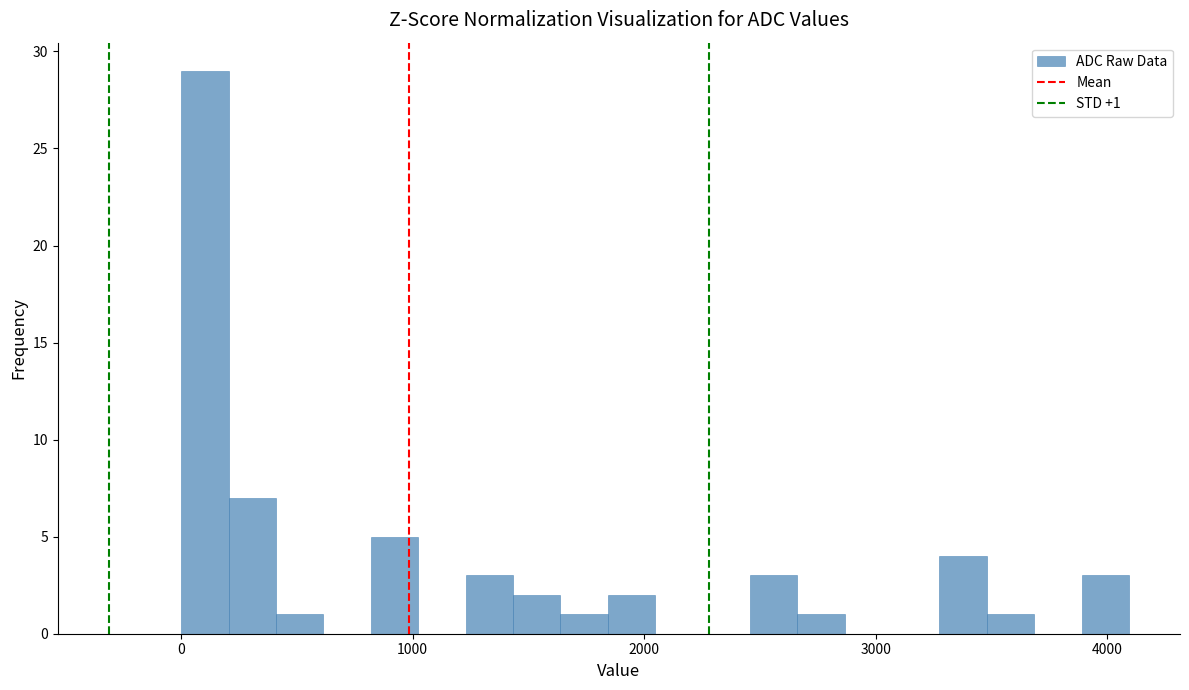

Read against the x-axis, roughly where is the centre of the tallest bar?

100